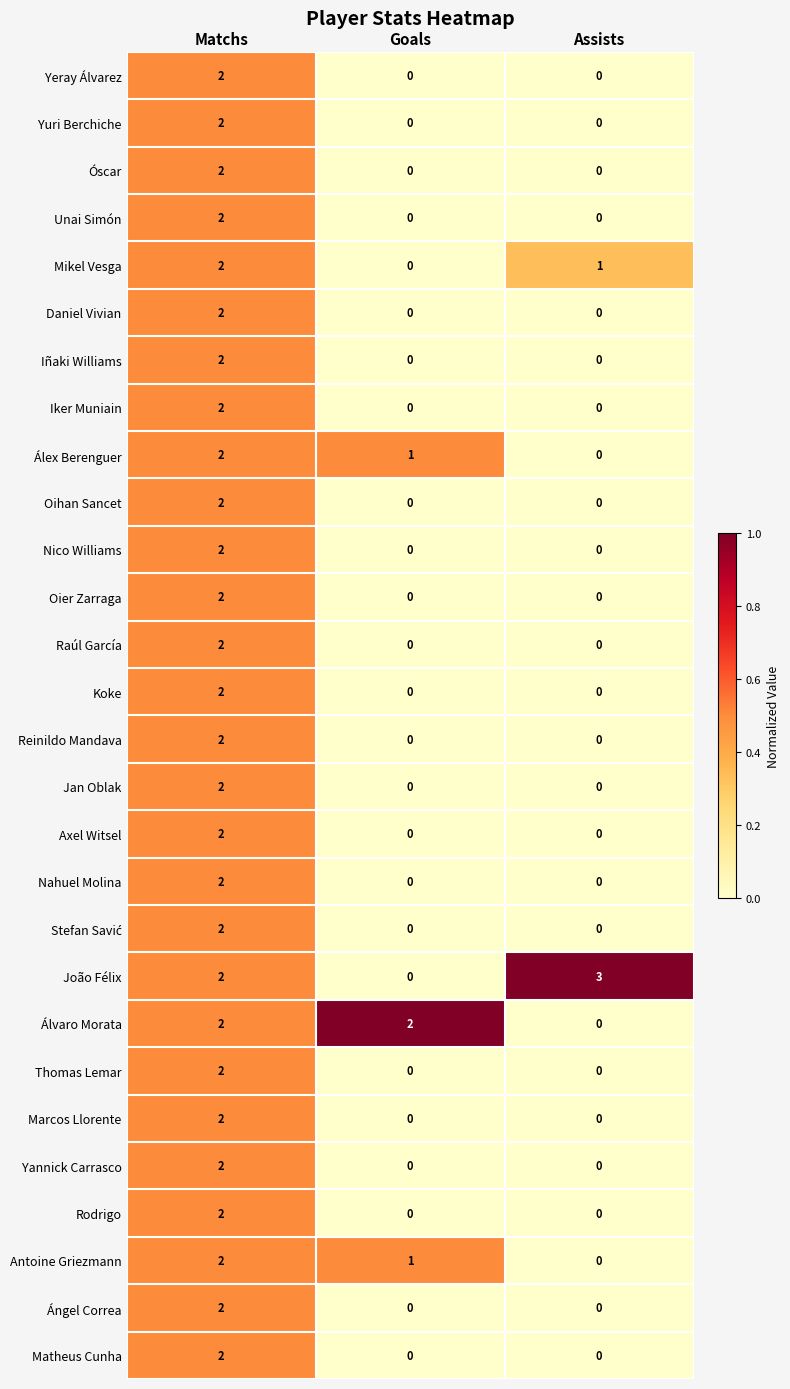

What is the difference between the highest and lowest values at Assists?

3